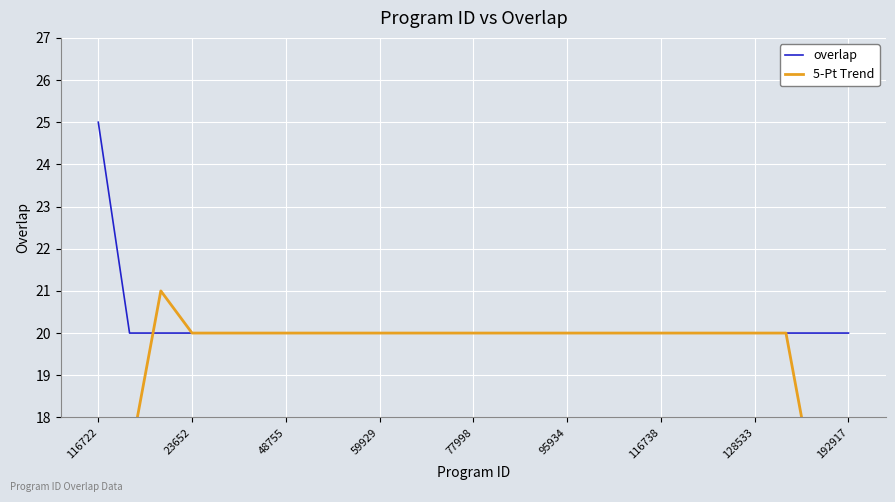

At which label does overlap reach its minimum?

23652